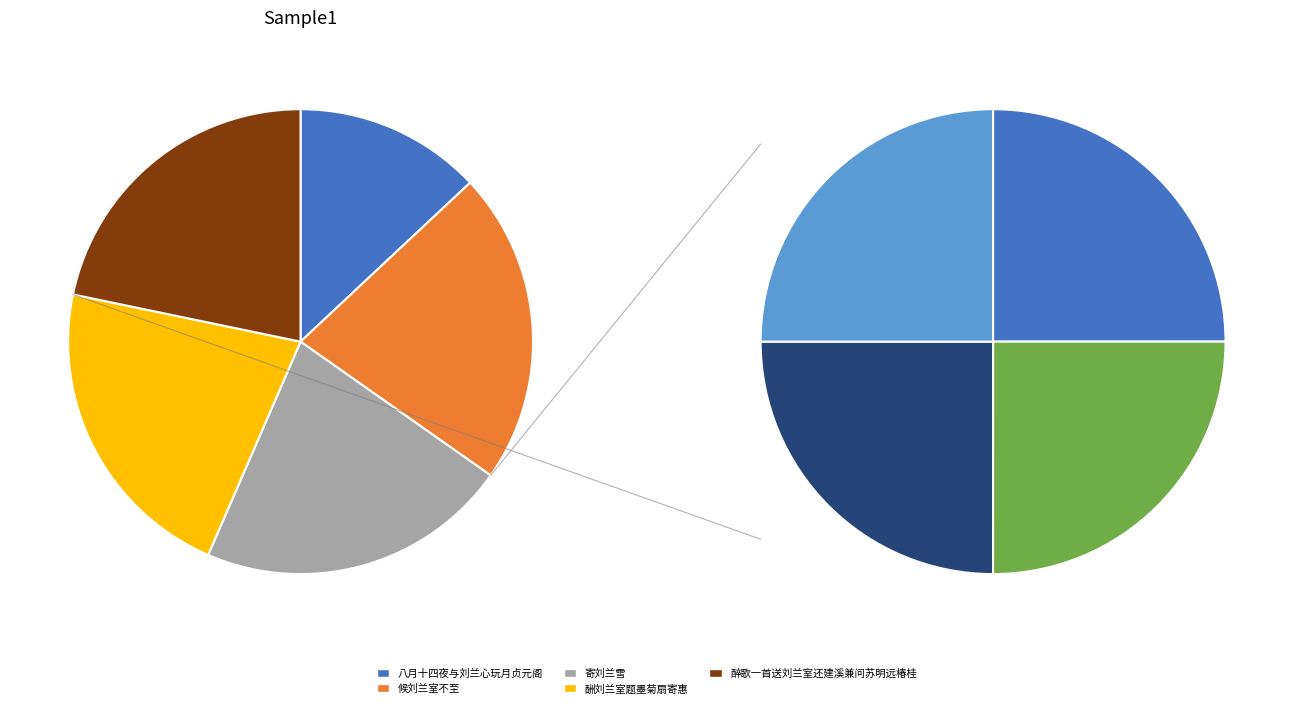

To the nearest percent, what portion does 候刘兰室不至 represent?

22%